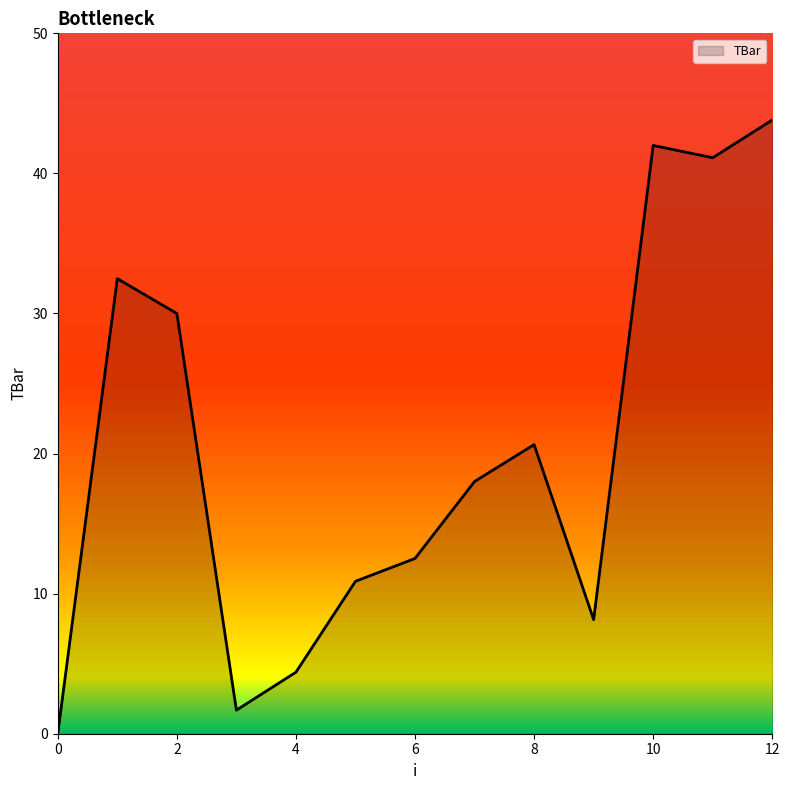

What is the difference between the maximum and minimum values?

43.8